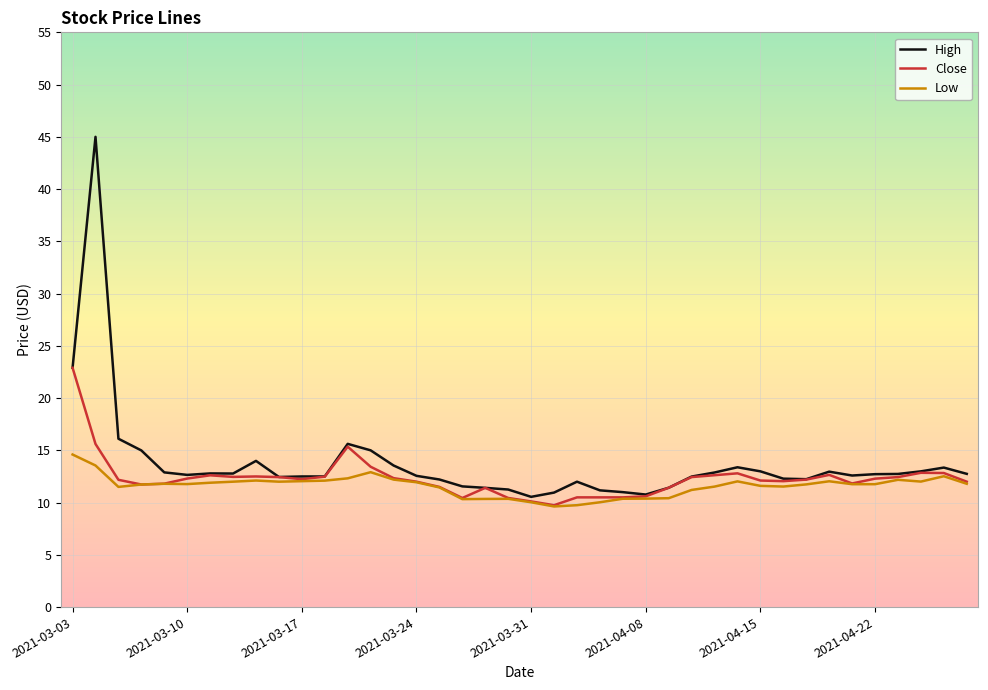

Rank the series by their maximum value, from lowest to highest.

Low, Close, High